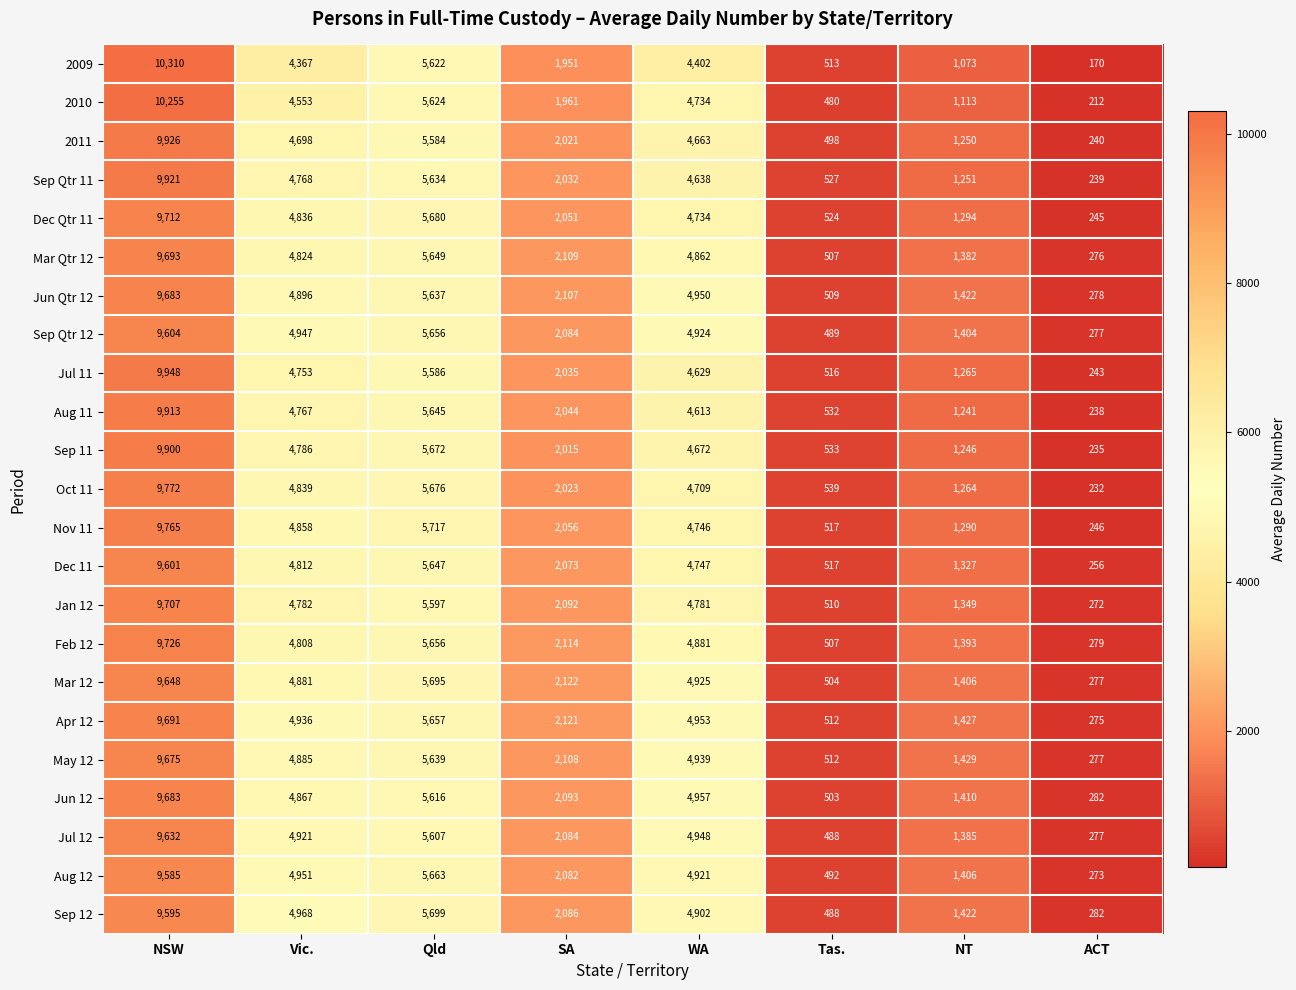

Is it true that Dec 11 equals 1327 at NT?

True